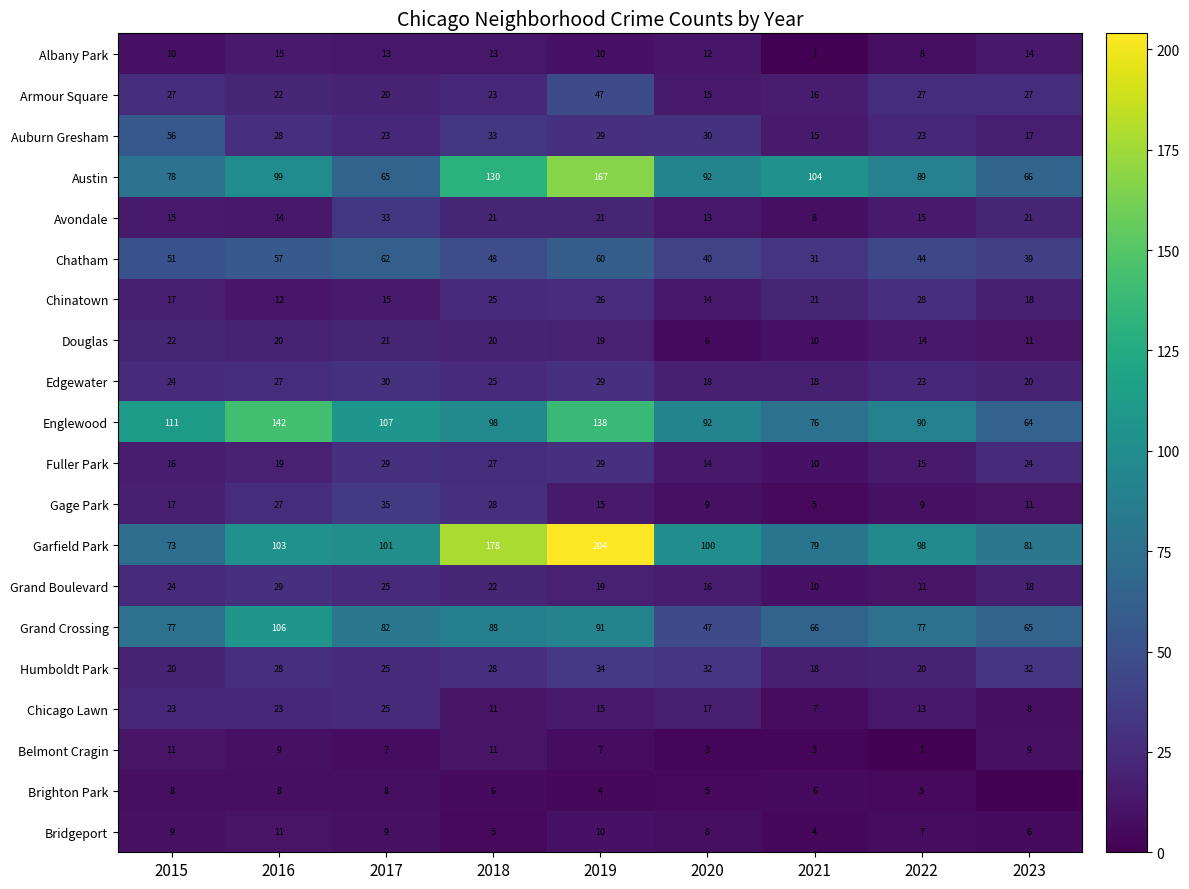

What is the difference between the Gage Park values at 2022 and 2023?

2